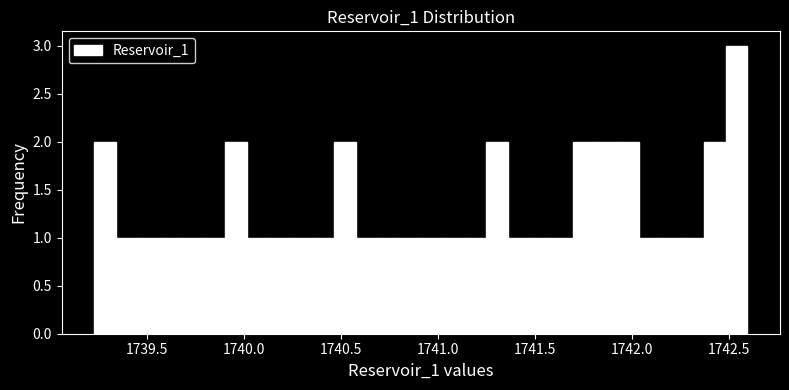

Read against the x-axis, roughly where is the centre of the tallest bar?

1742.55